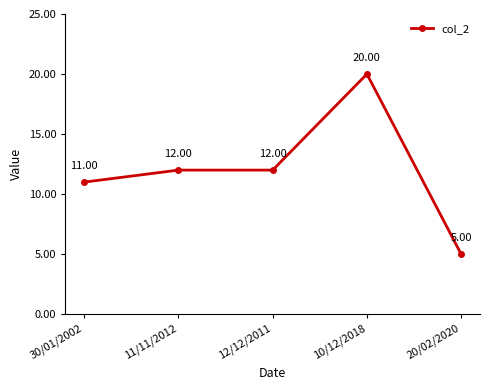

What is the label of the 5th point from the right?

30/01/2002